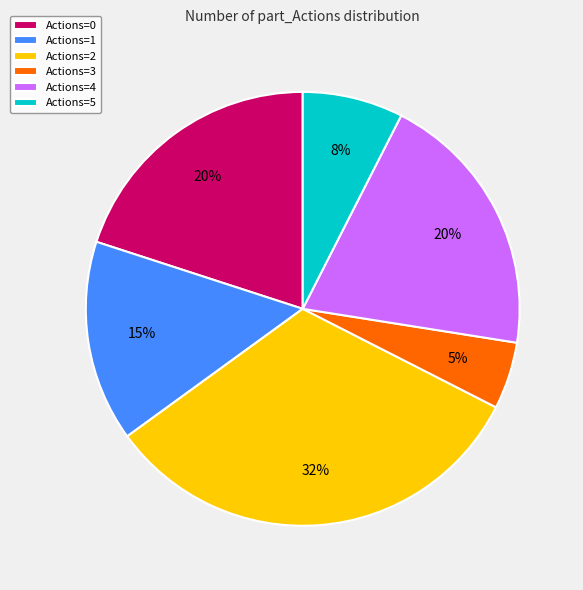

How many slices are in this pie chart?

6